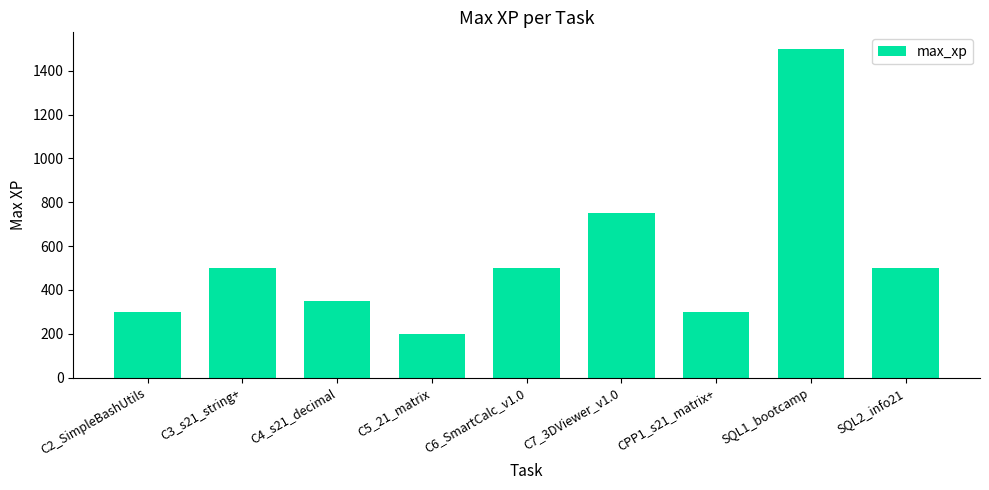

What is the average value?

544